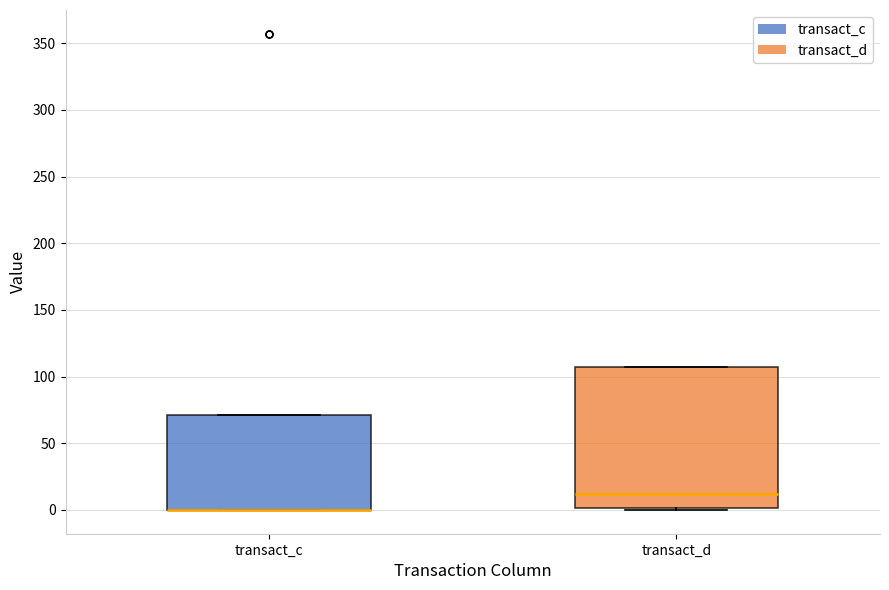

Where is the lower edge of the box for transact_c on the y-axis? The values are not printed on the chart, so give them approximately, as read against the axis.

0